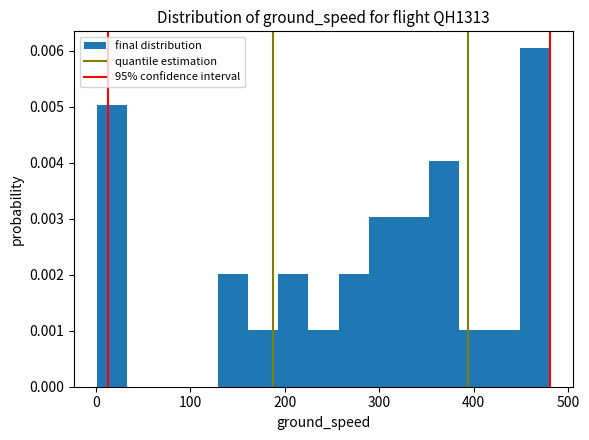

Read against the x-axis, roughly where is the centre of the tallest bar?

470